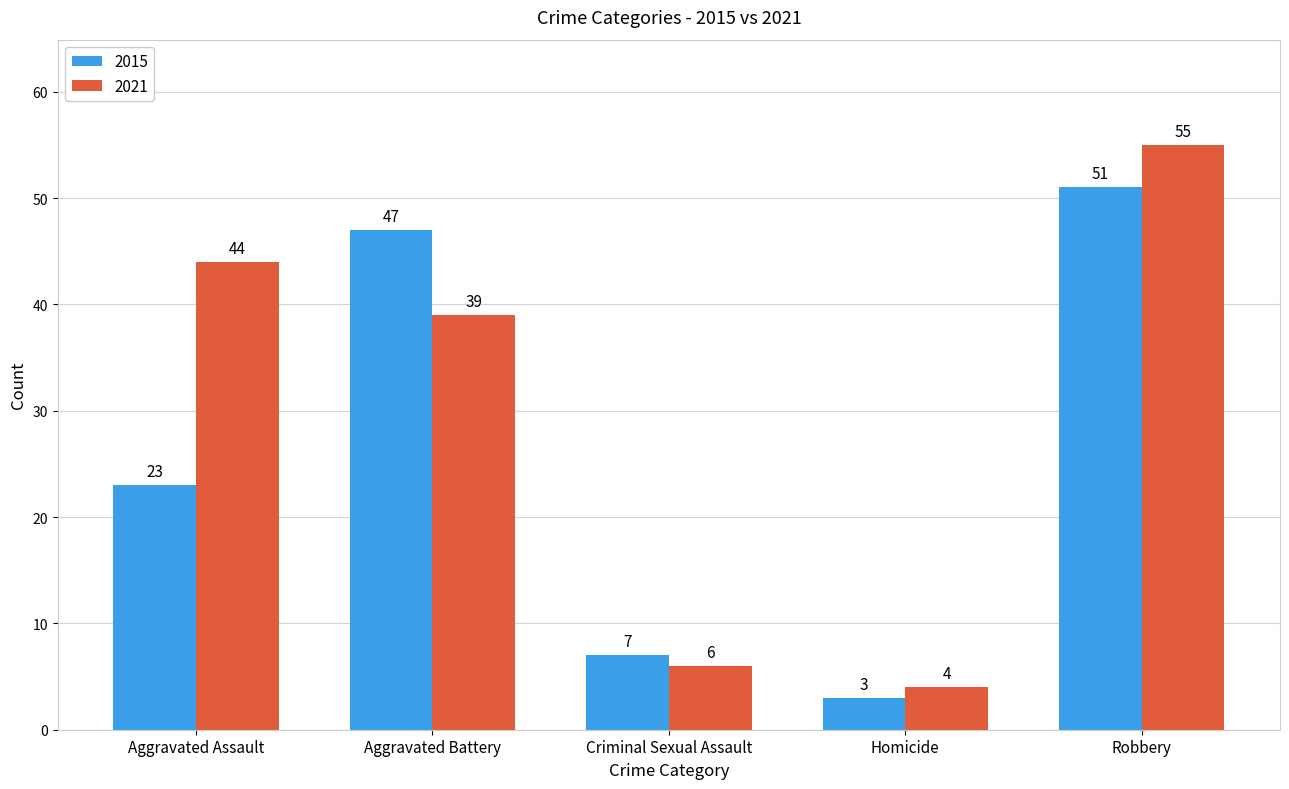

Rank the series by their maximum value, from lowest to highest.

2015, 2021